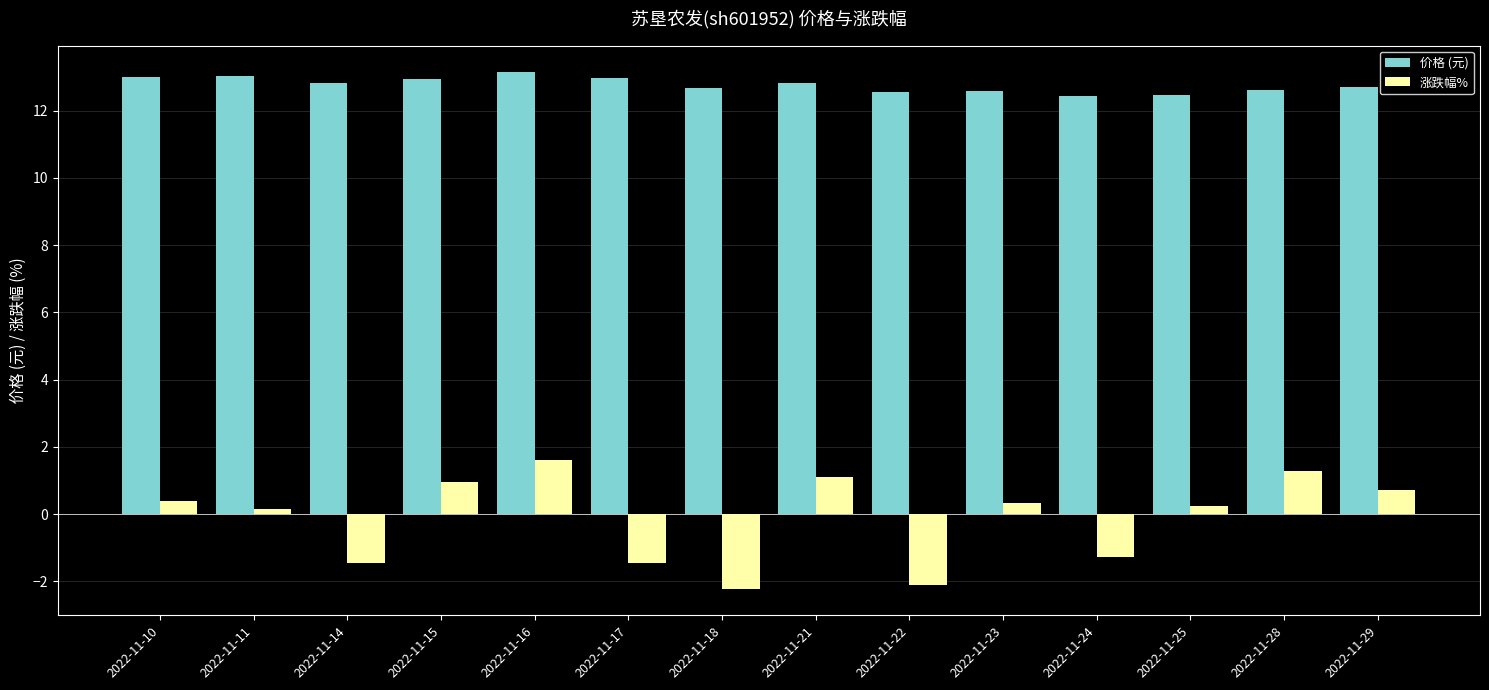

What is the difference between the highest and lowest values at 2022-11-16?

11.5